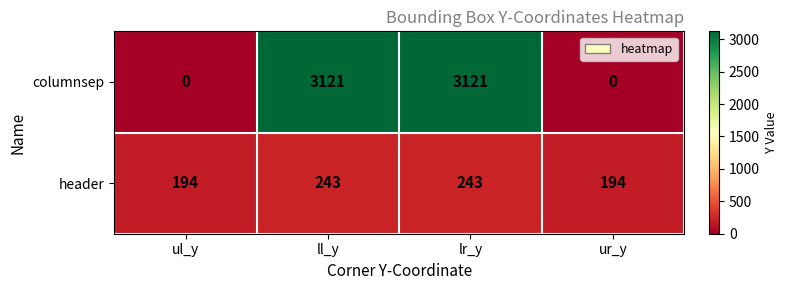

Which series has the largest total across all categories?

columnsep